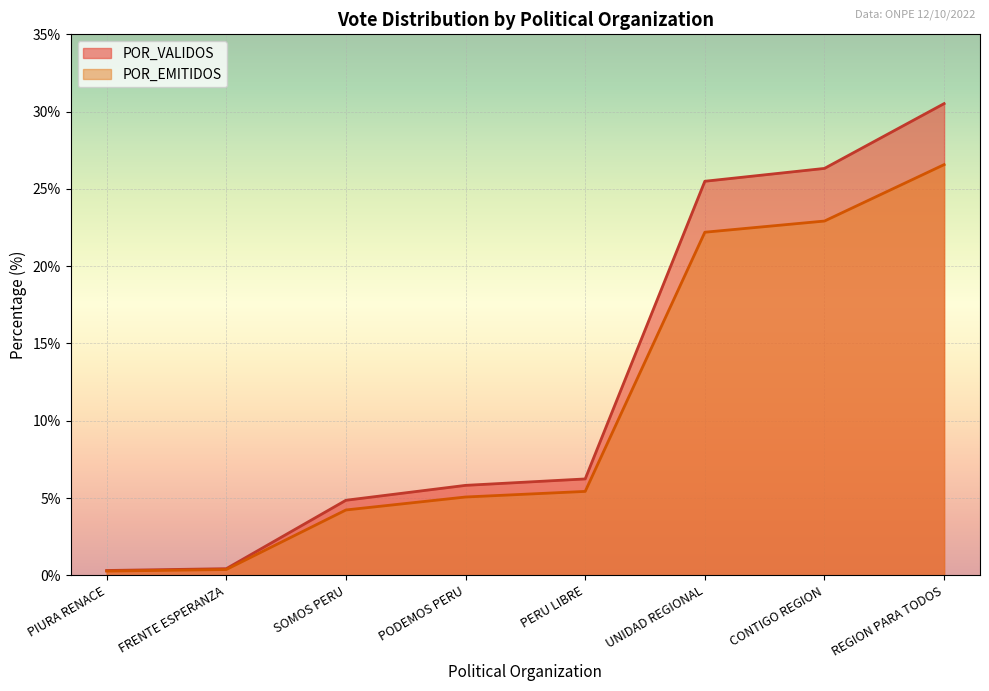

True or false: TOTAL_VOTOS and POR_VALIDOS cross at least once.

False